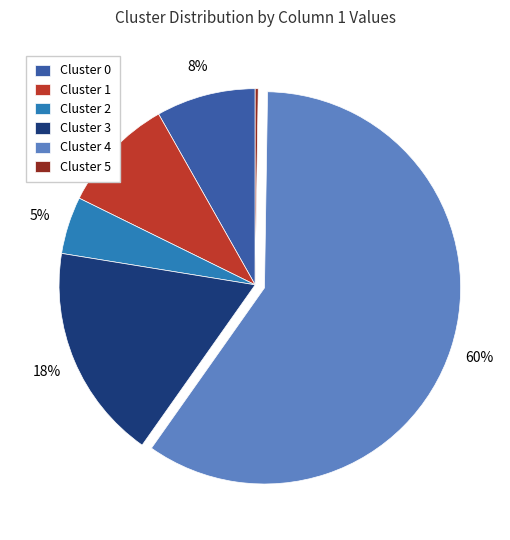

The Cluster 1 slice represents 4% of the pie. True or false?

False